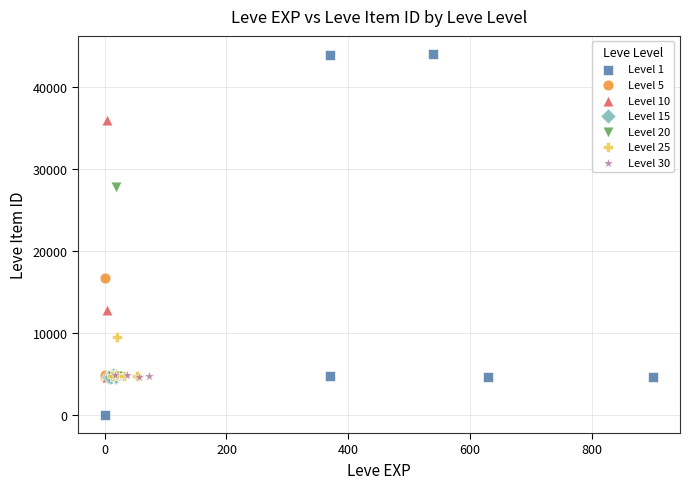

Which series reaches the maximum Y coordinate?

Level 1